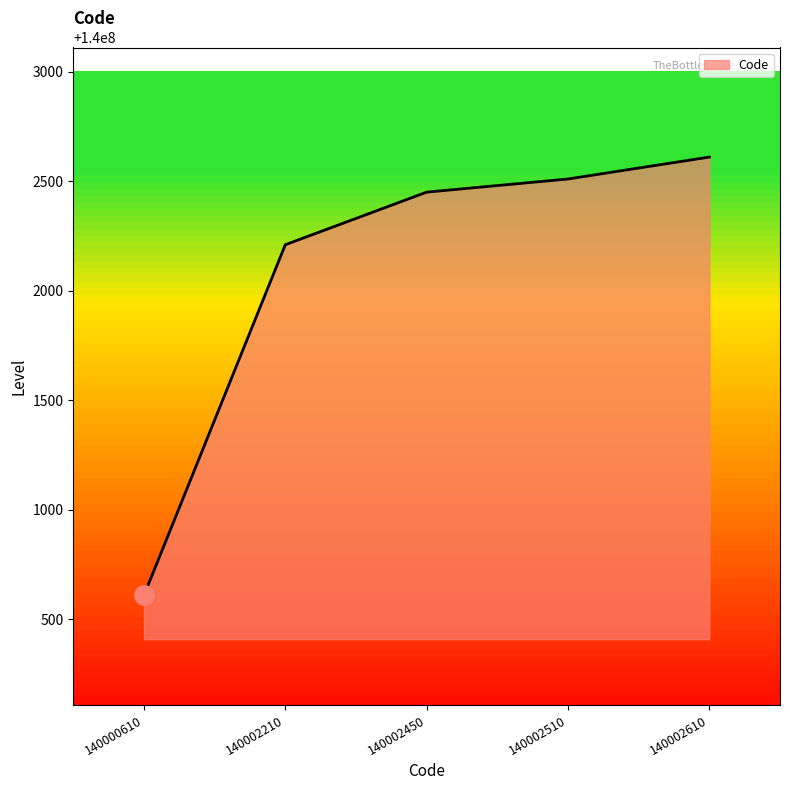

How many lines are shown in the chart?

1